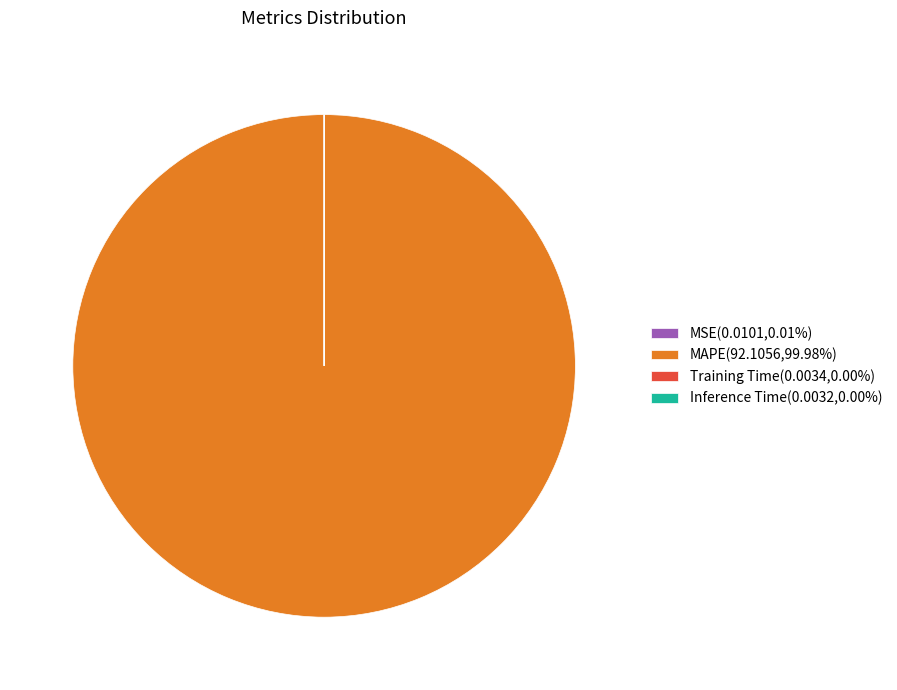

Does any single category account for the majority?

Yes